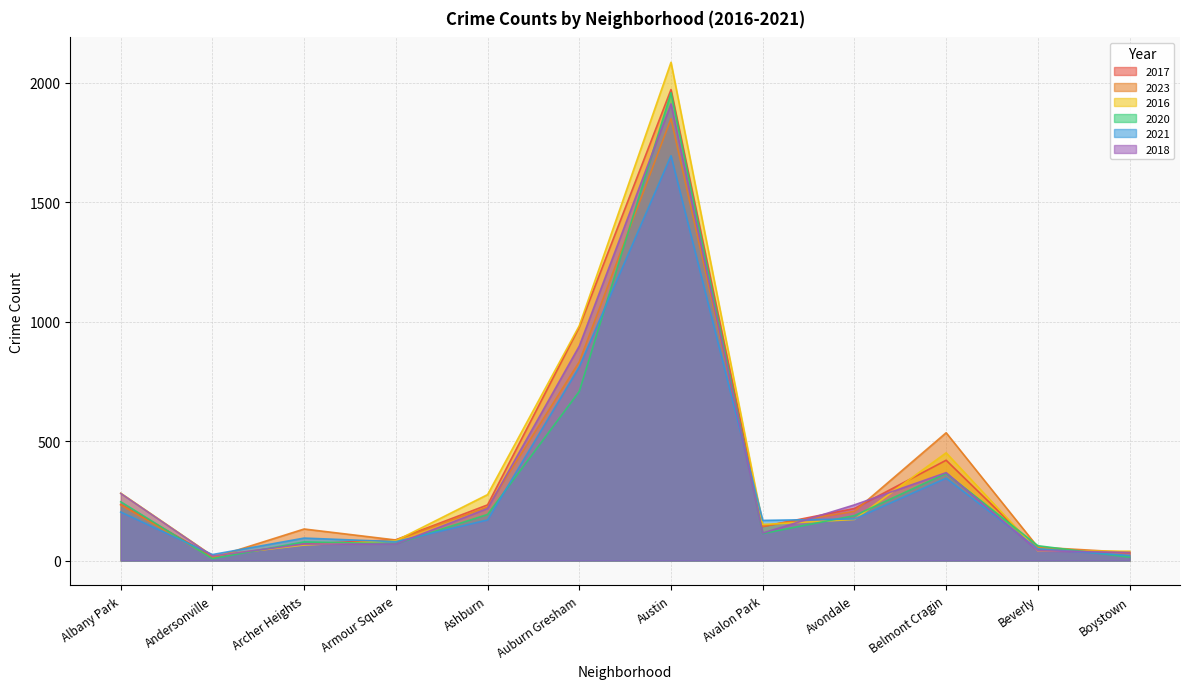

What is the maximum value for 2018?

1912